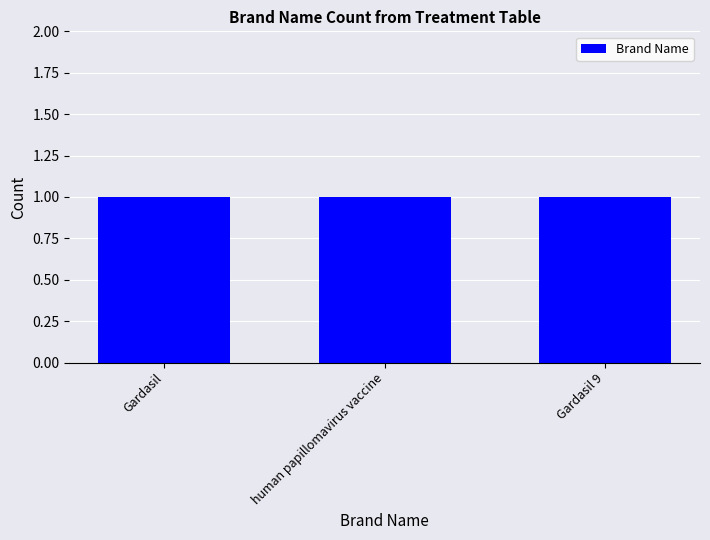

How many positive values are there?

3